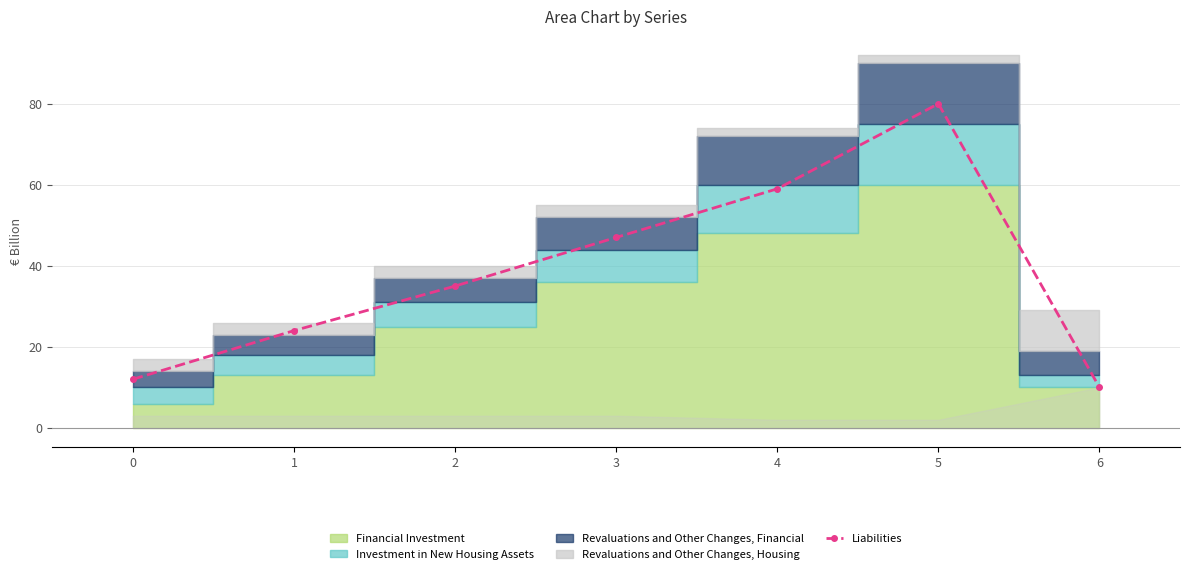

What is the ratio of the value at 6 to the value at 0?

0.8